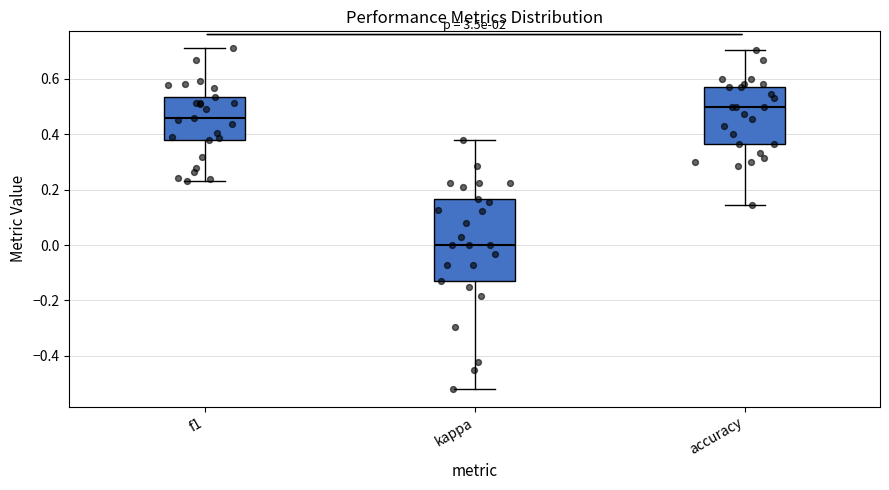

Reading left to right, transcribe this box plot: for each box, give where its median line is, the range the box spans, and where its two whiskers end, as read against the y-axis. The values are not printed on the chart, so give them approximately, as read against the axis.

f1: median 0.46, box 0.38 to 0.54, whiskers 0.24 to 0.72
kappa: median 0.00, box -0.12 to 0.16, whiskers -0.52 to 0.38
accuracy: median 0.50, box 0.36 to 0.58, whiskers 0.14 to 0.70